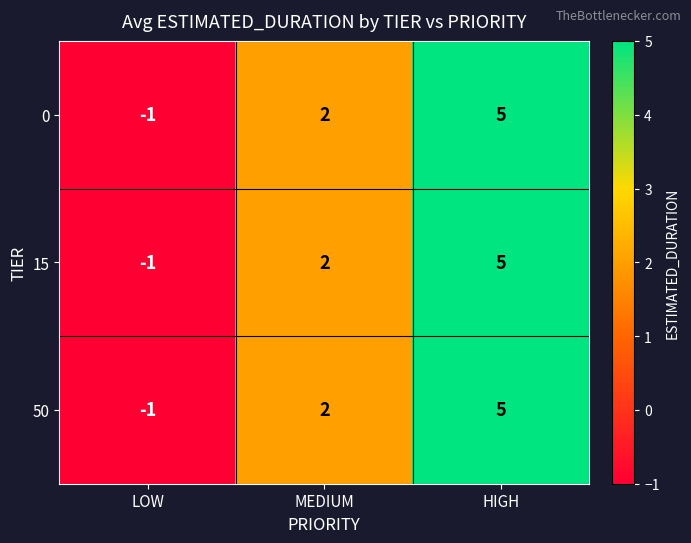

Rank the categories by 50 value from lowest to highest.

LOW, MEDIUM, HIGH